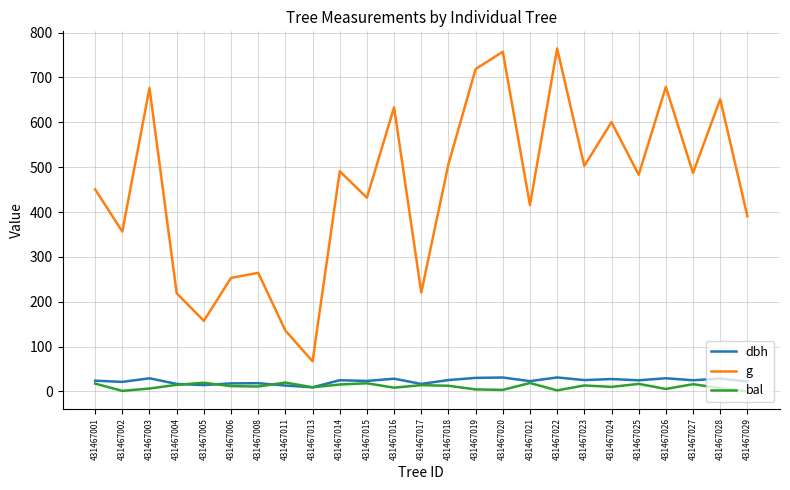

What are all the series names shown in the legend?

dbh, g, bal